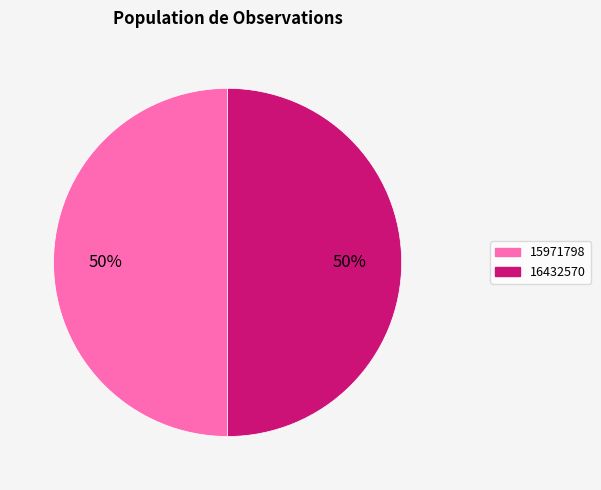

To the nearest percent, what is the combined percentage of 15971798 and 16432570?

100%